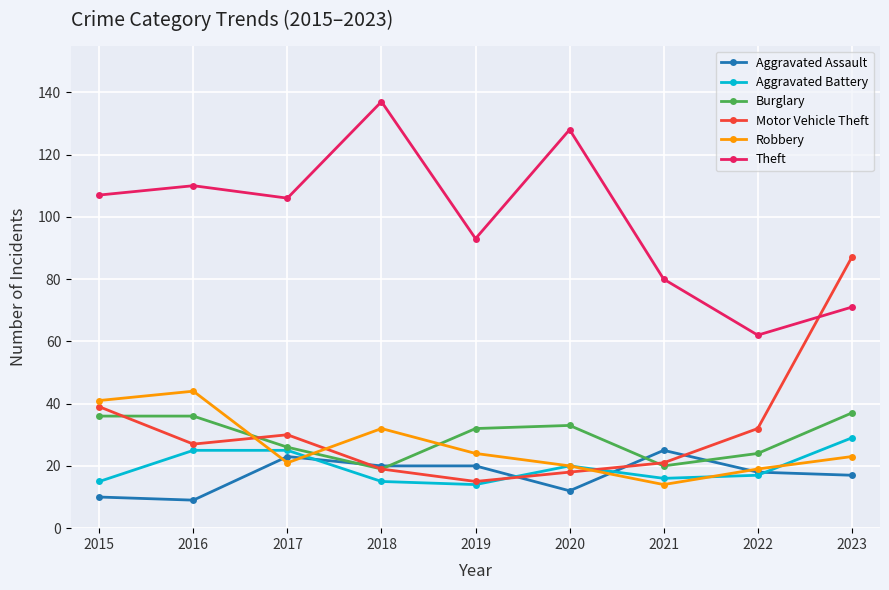

What is the difference between the second highest and second lowest values in the Motor Vehicle Theft series?

21